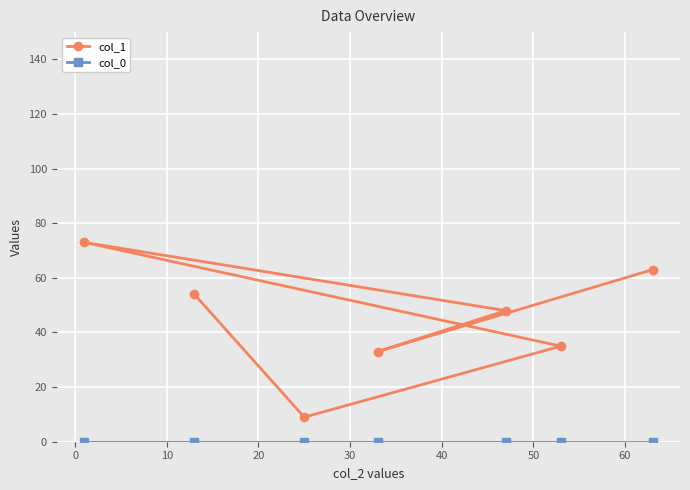

Which series has the largest total across all categories?

col_1